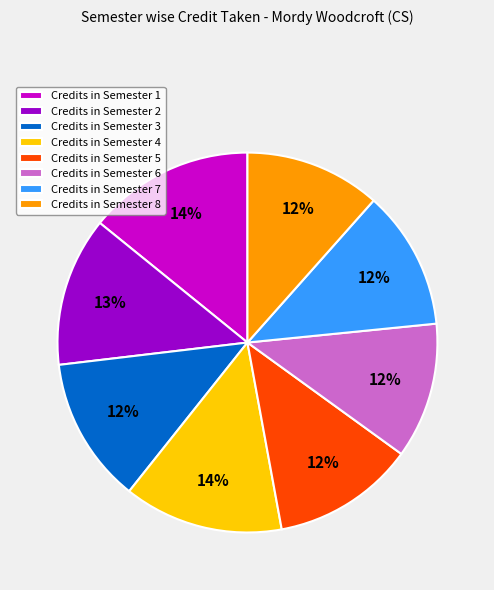

Between Credits in Semester 3 and Credits in Semester 1, which is larger?

Credits in Semester 1